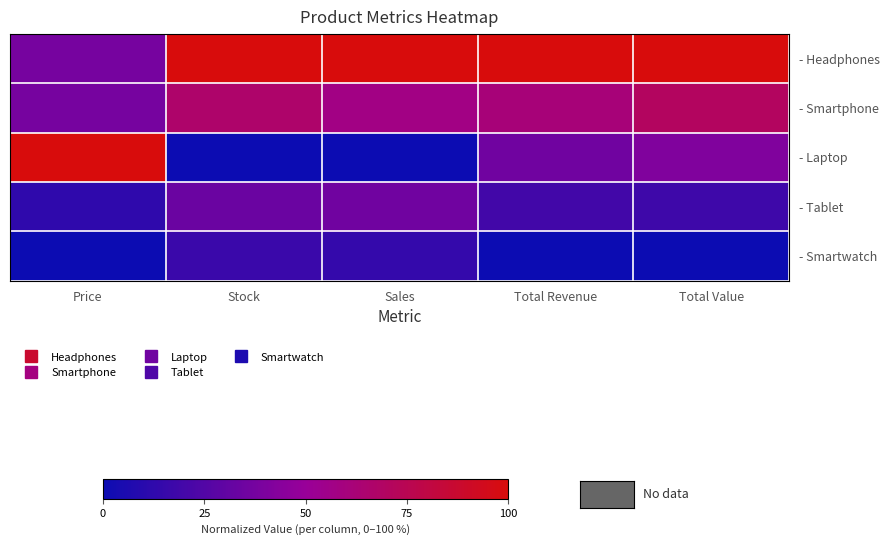

At which category does the chart reach its minimum across all series?

Stock